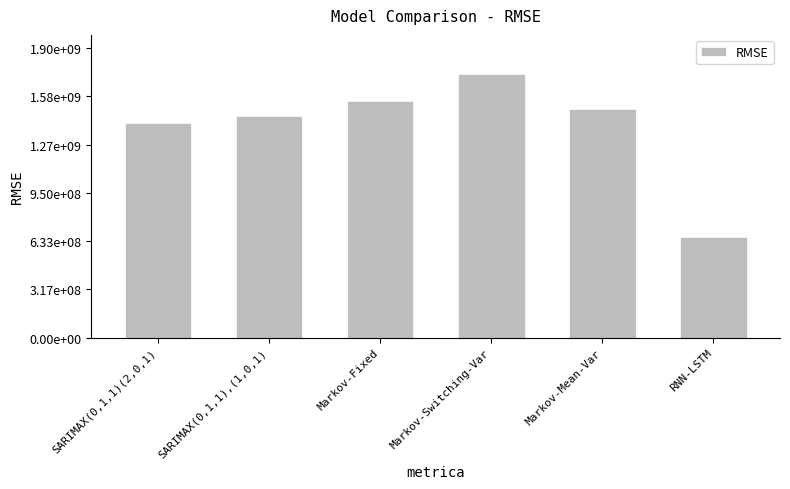

What is the difference between the maximum and minimum values?

1067244039.1